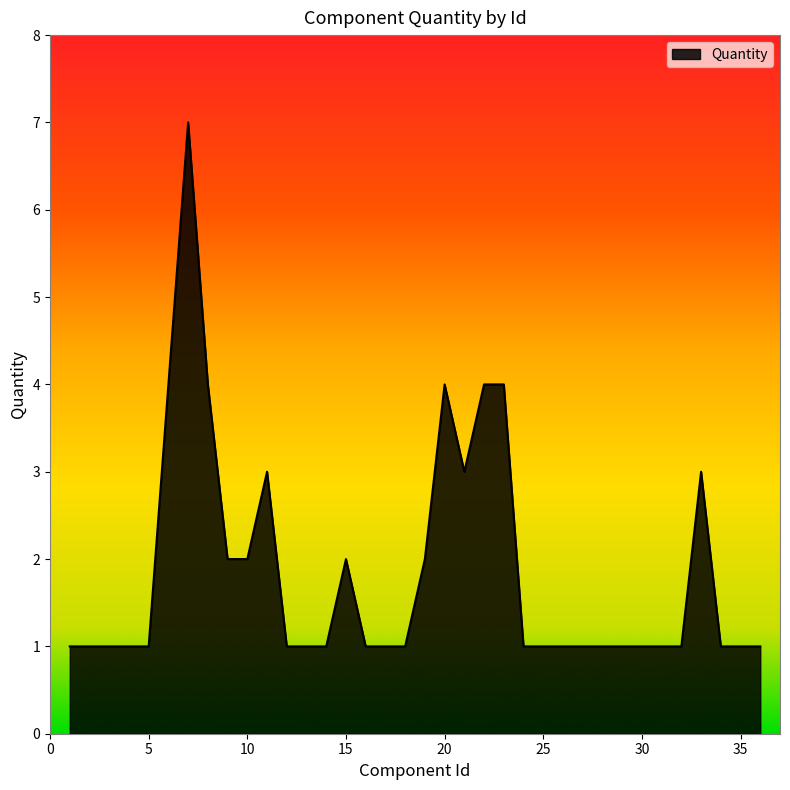

What is the greatest value displayed?

7